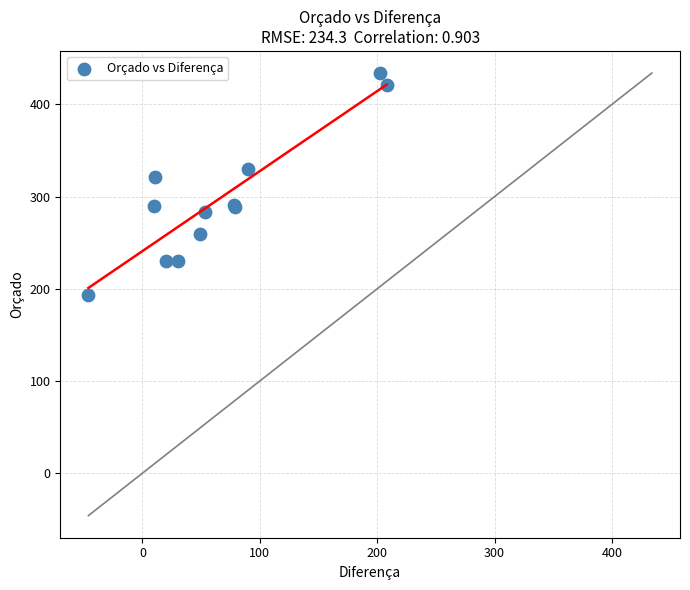

What Y value in the scatter plot is closest to 313?

321